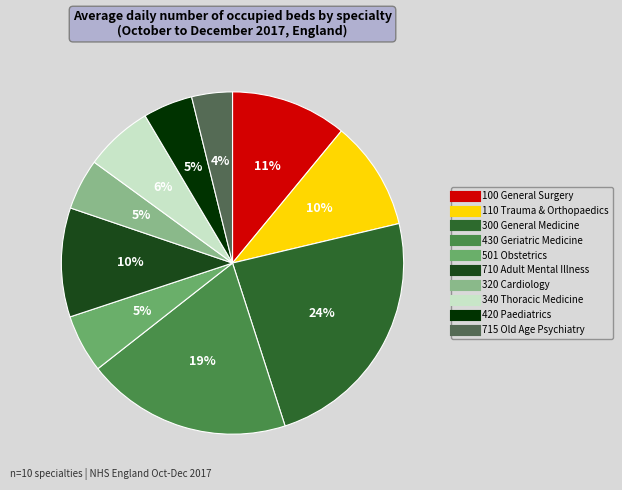

True or false: 100 General Surgery accounts for 5% of the total.

False